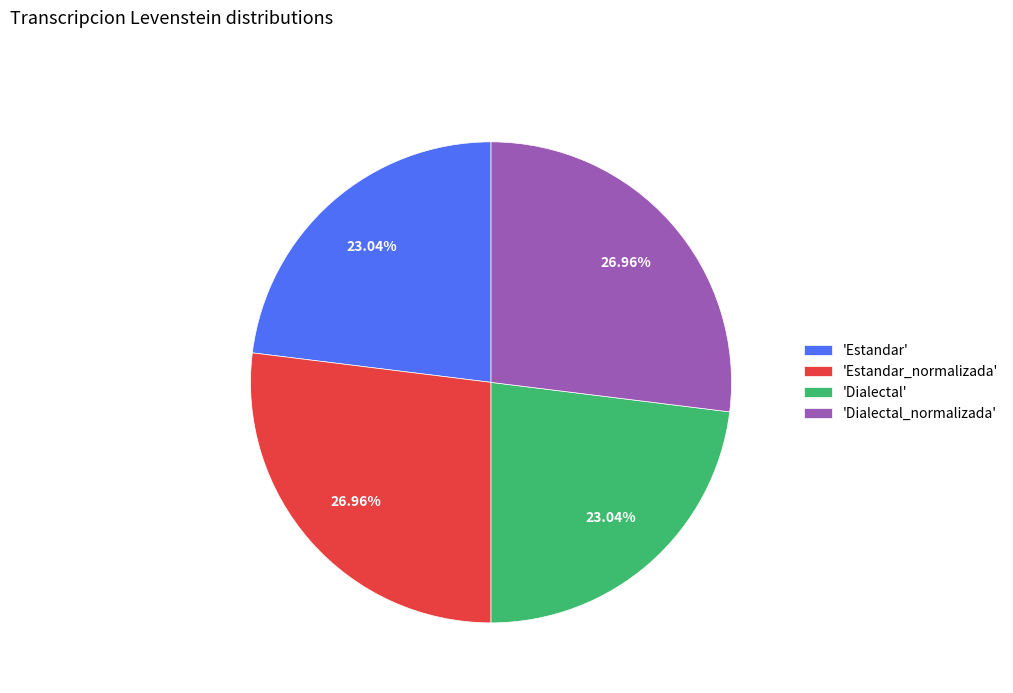

Do 'Estandar_normalizada' and 'Dialectal_normalizada' together represent more than half of the pie?

Yes